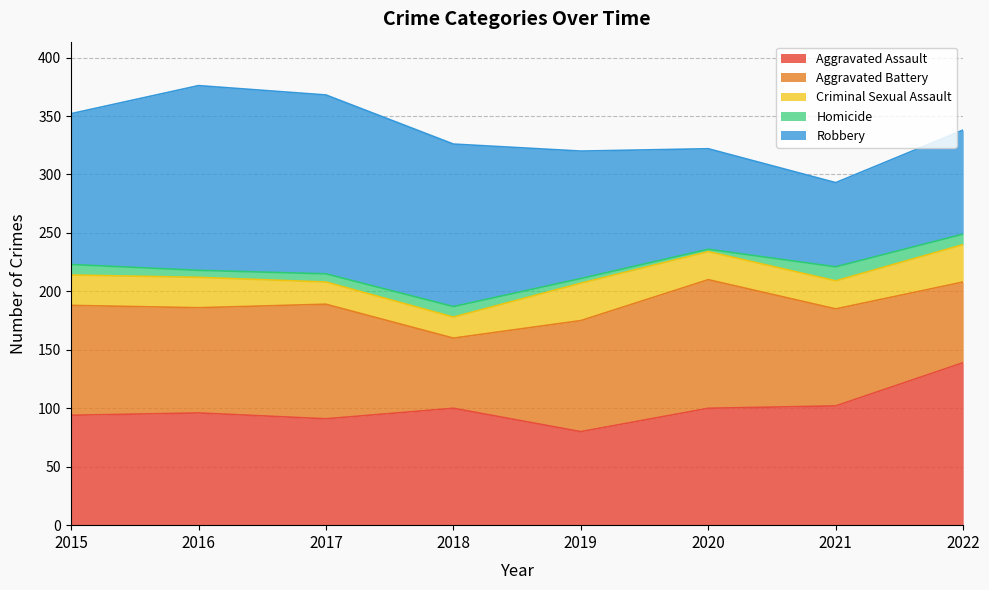

True or false: Criminal Sexual Assault has a value of 34 at 2020.

False